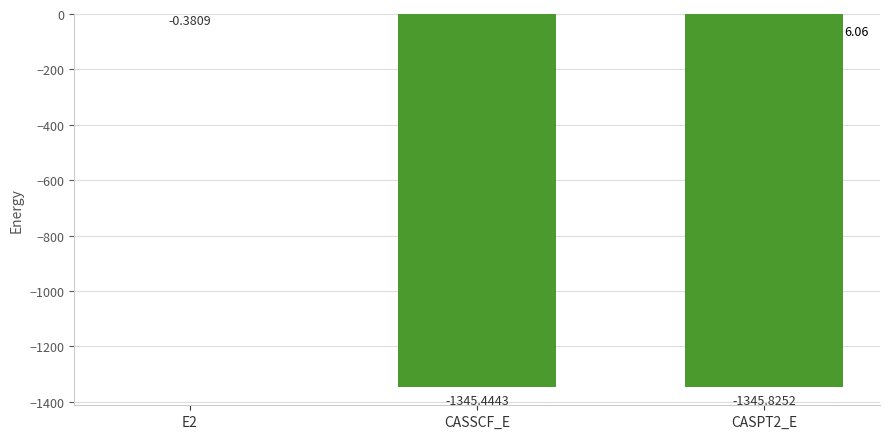

Between CASPT2_E and CASSCF_E, which is larger?

CASSCF_E